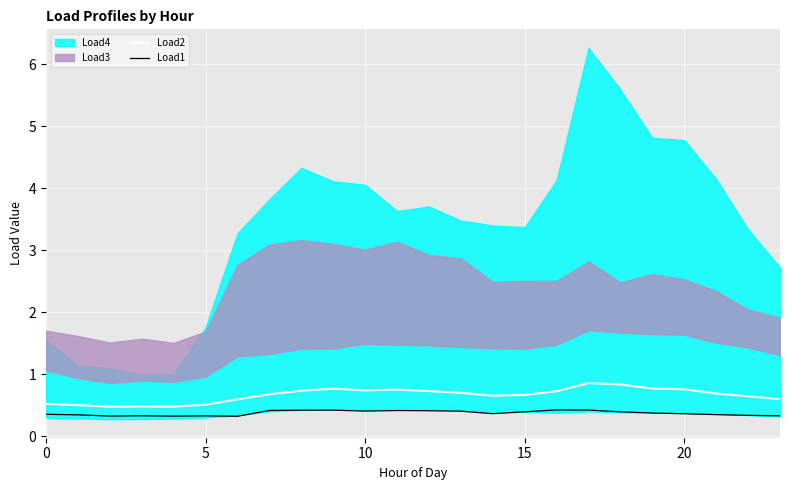

What is the lowest value of the Load2 series?

0.5